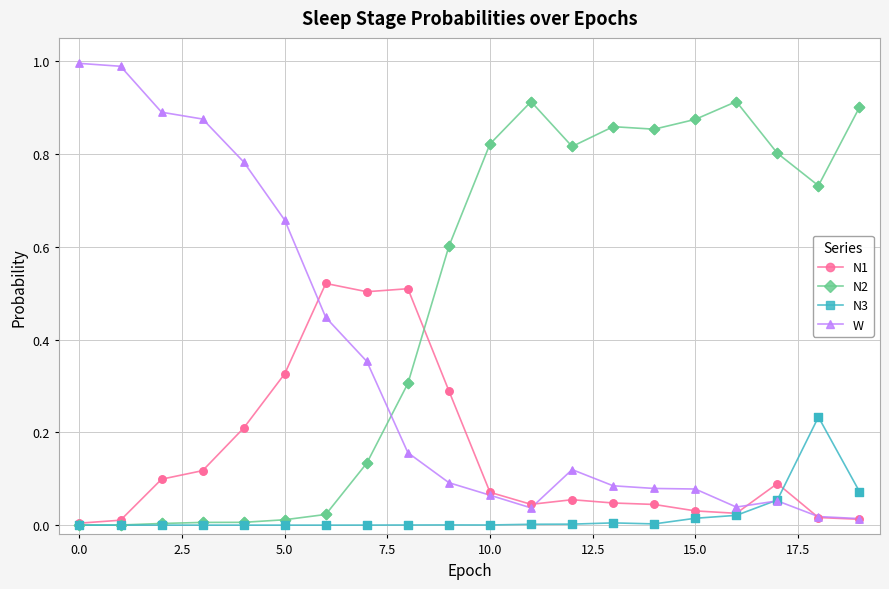

What are all the series names shown in the legend?

N1, N2, N3, W